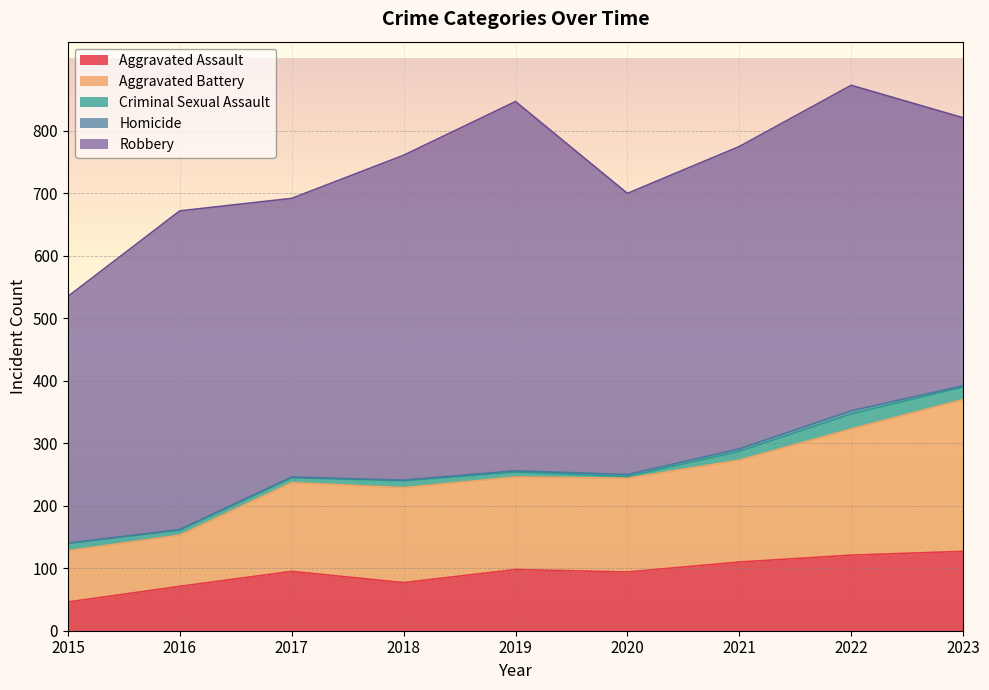

At how many categories does at least one series exceed 451?

5